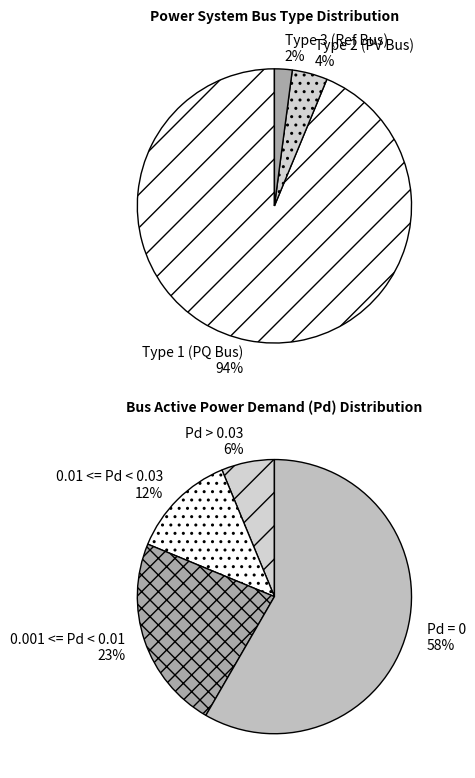

Which category accounts for the majority?

BUS_TYPE_1